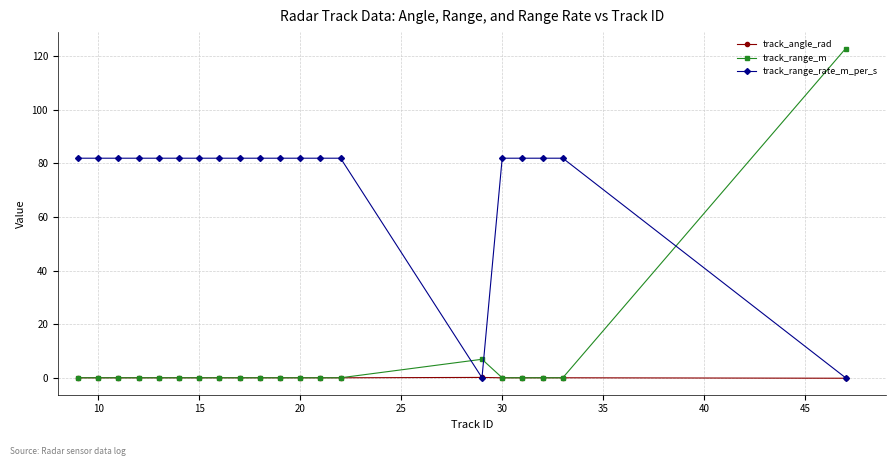

What is the value of the track_range_rate_m_per_s point at the 13th from the left?

81.9